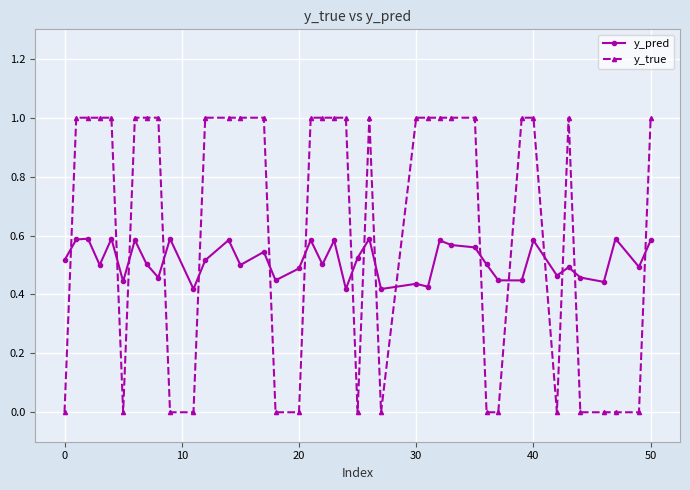

Which series has the largest total across all categories?

y_true